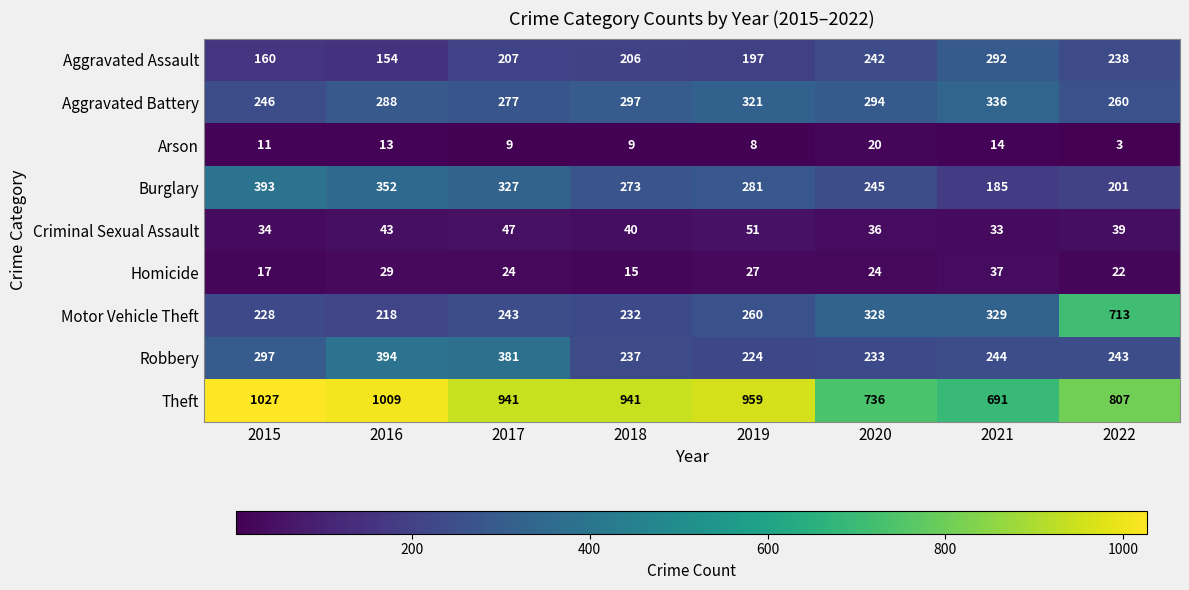

Count the number of categories in the chart.

8